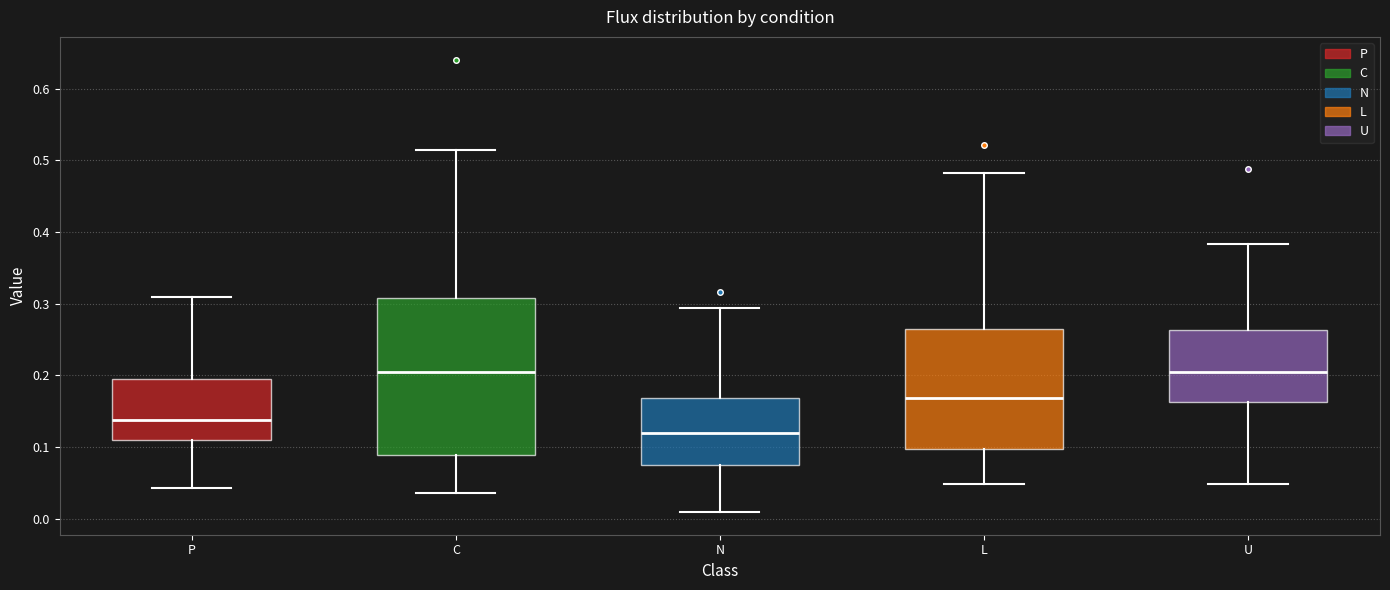

Reading left to right, transcribe this box plot: for each box, give where its median line is, the range the box spans, and where its two whiskers end, as read against the y-axis. The values are not printed on the chart, so give them approximately, as read against the axis.

P: median 0.14, box 0.11 to 0.20, whiskers 0.04 to 0.31
C: median 0.20, box 0.09 to 0.31, whiskers 0.04 to 0.52
N: median 0.12, box 0.08 to 0.17, whiskers 0.01 to 0.29
L: median 0.17, box 0.10 to 0.26, whiskers 0.05 to 0.48
U: median 0.21, box 0.16 to 0.26, whiskers 0.05 to 0.38